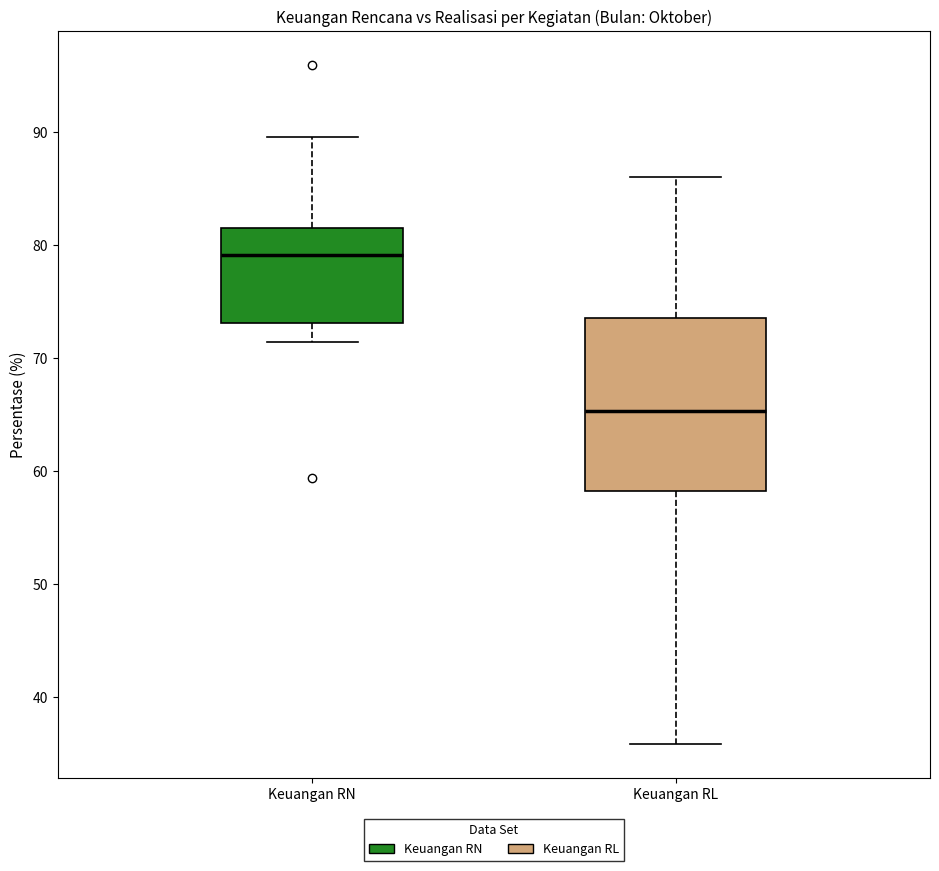

Reading left to right, transcribe this box plot: for each box, give where its median line is, the range the box spans, and where its two whiskers end, as read against the y-axis. The values are not printed on the chart, so give them approximately, as read against the axis.

Keuangan RN: median 79, box 73 to 81, whiskers 71 to 90
Keuangan RL: median 65, box 58 to 74, whiskers 36 to 86